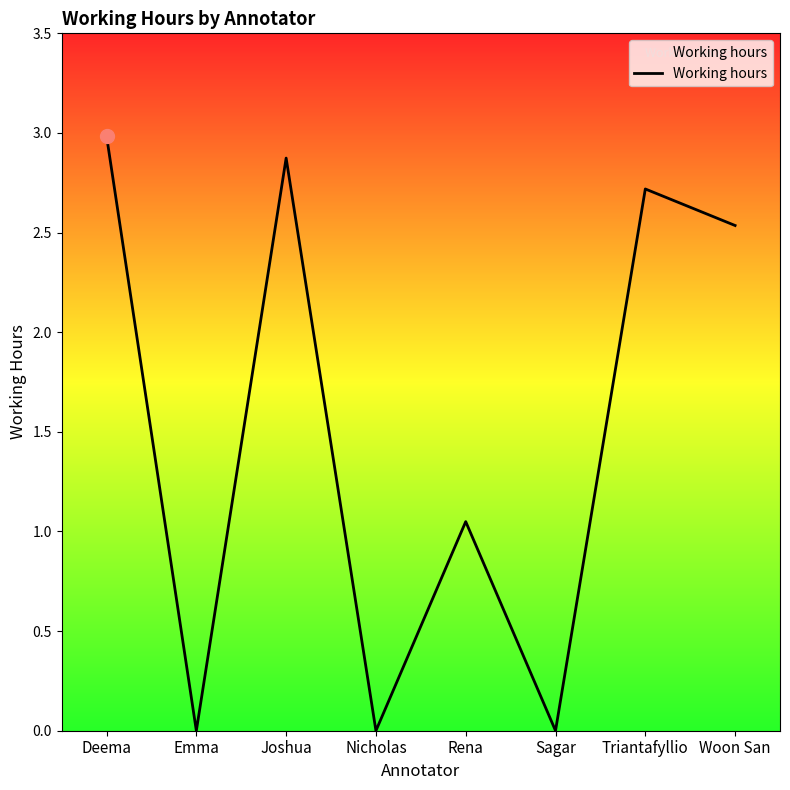

Which label corresponds to the largest value in the chart?

Deema